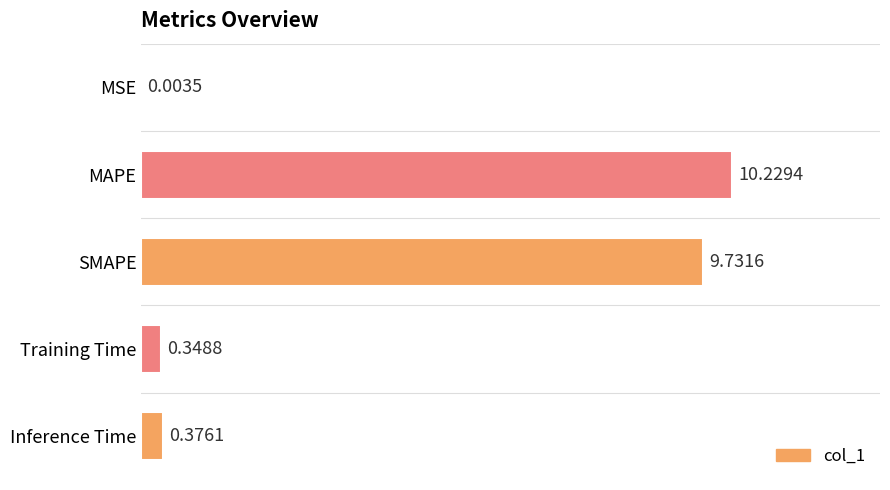

Which label corresponds to the largest value in the chart?

MAPE